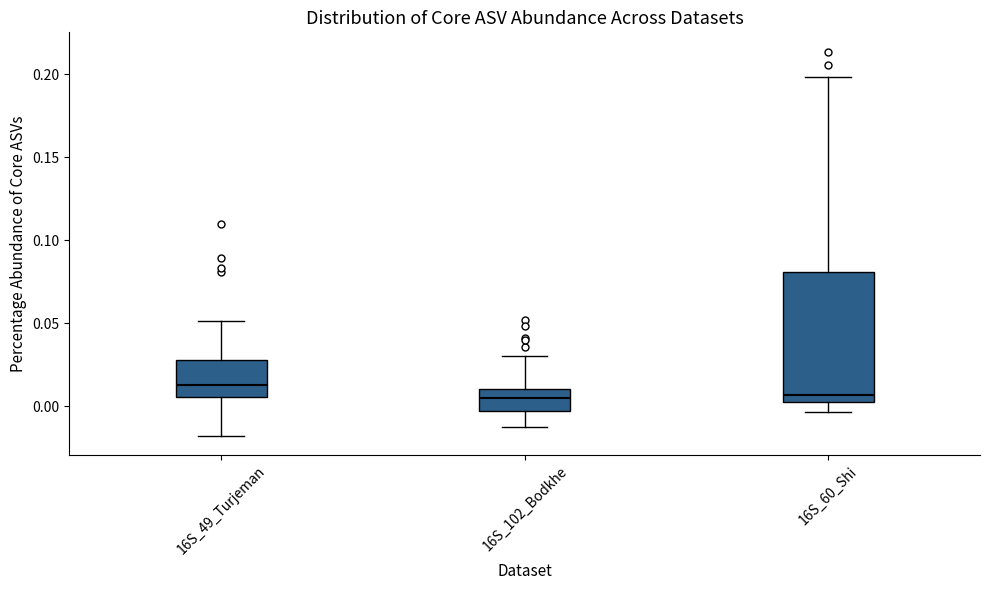

Reading left to right, read every box against the y-axis: the position of its median line, the range the box covers, and the ends of its whiskers. The values are not printed on the chart, so give them approximately, as read against the axis.

16S_49_Turjeman: median 0.015, box 0.005 to 0.030, whiskers -0.020 to 0.050
16S_102_Bodkhe: median 0.005, box -0.005 to 0.010, whiskers -0.010 to 0.030
16S_60_Shi: median 0.005 (just above the box's lower edge), box 0.005 to 0.080, whiskers -0.005 to 0.200